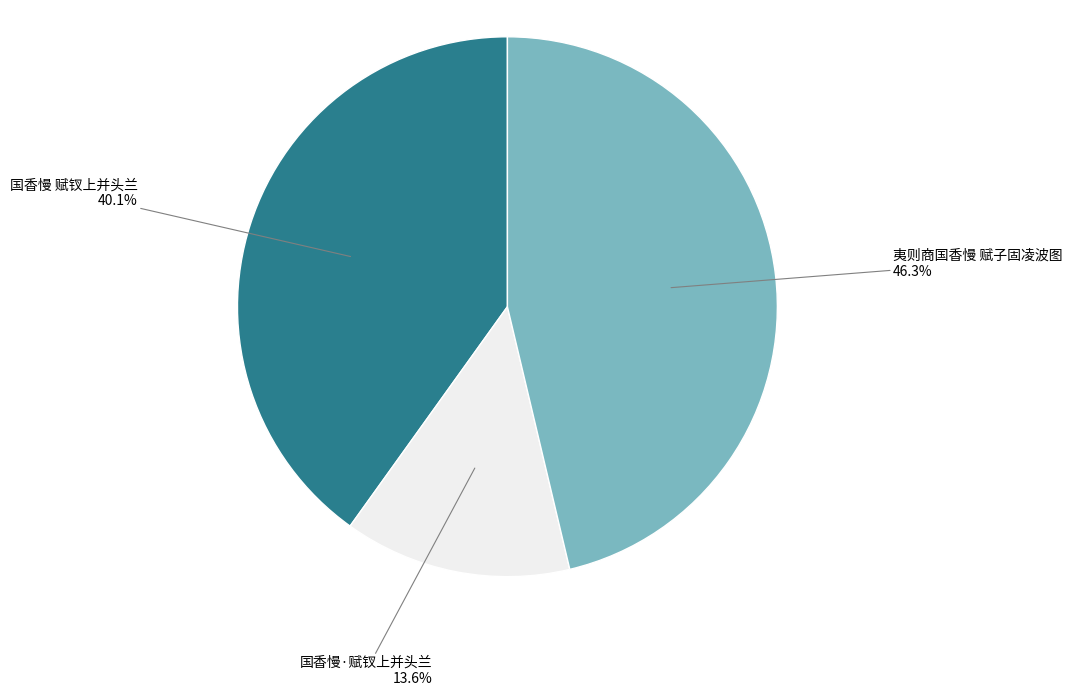

What portion of the pie excludes 夷则商国香慢 赋子固凌波图?

53.7%